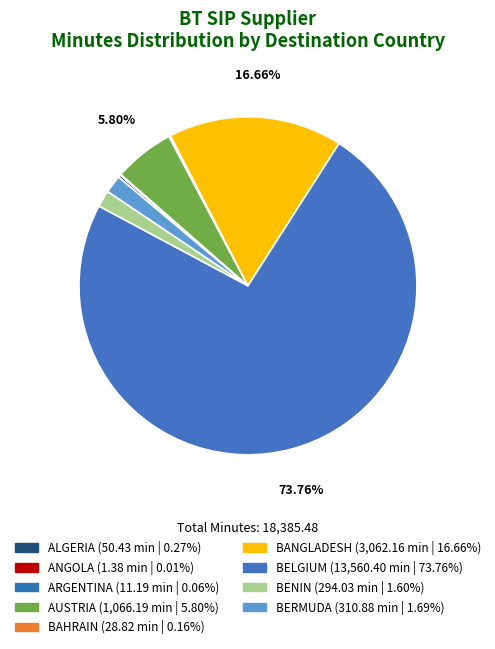

Which has a higher value, ALGERIA or BERMUDA?

BERMUDA